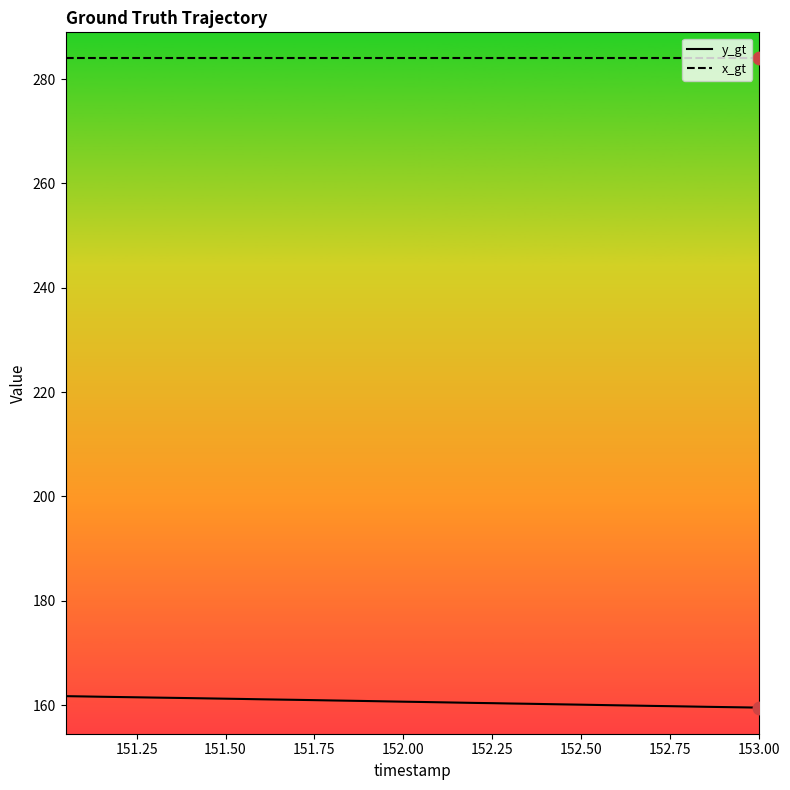

Which series has the largest total across all categories?

x_gt